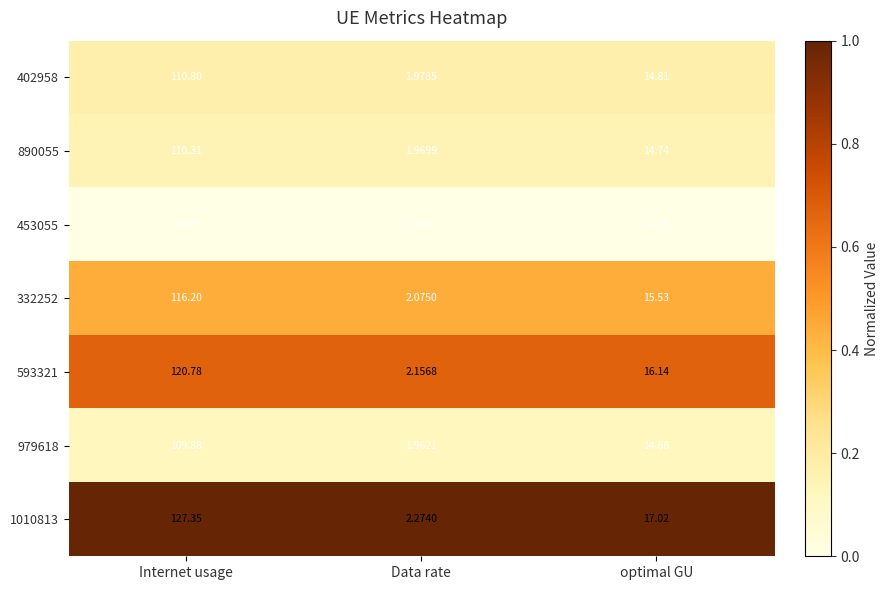

List the labels in order of 1010813 value, largest first.

Internet usage, optimal GU, Data rate